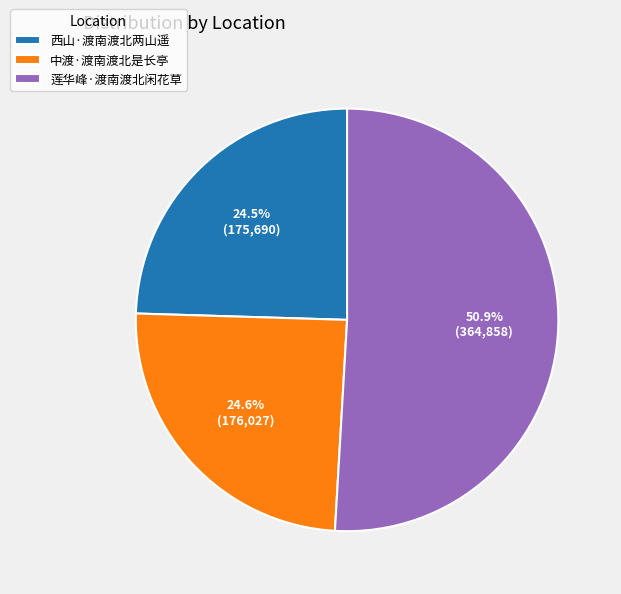

What is the largest slice in the pie chart?

莲华峰·渡南渡北闲花草